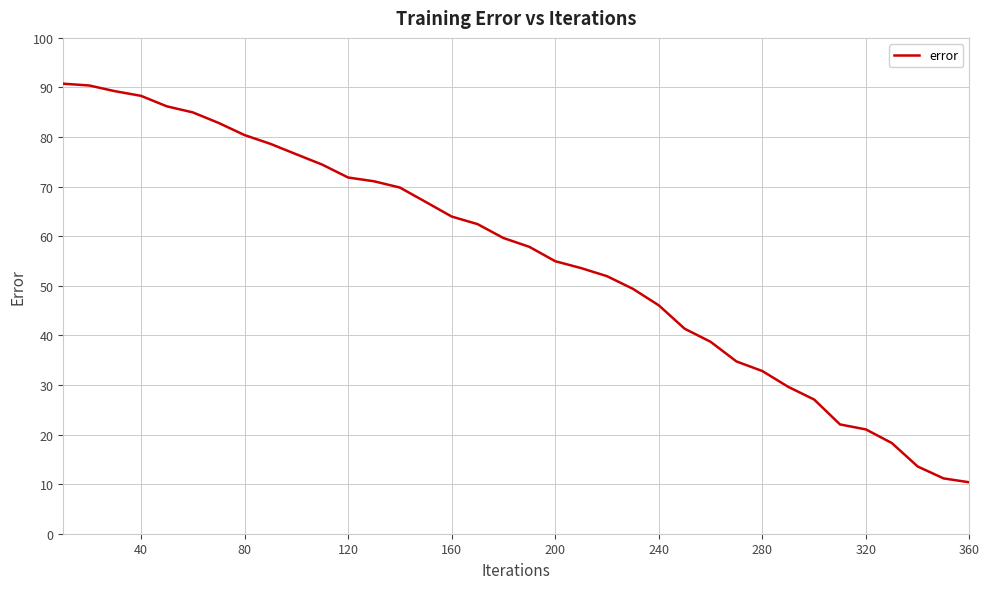

What is the minimum value shown in the chart?

10.4